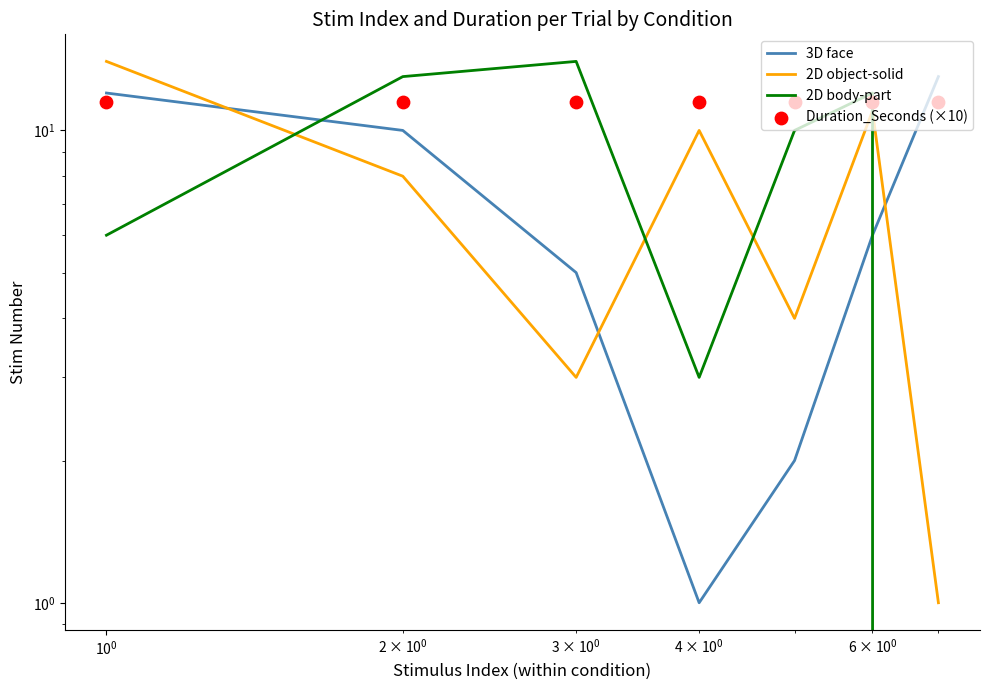

Which series has the largest total across all categories?

Duration_Seconds (×10)